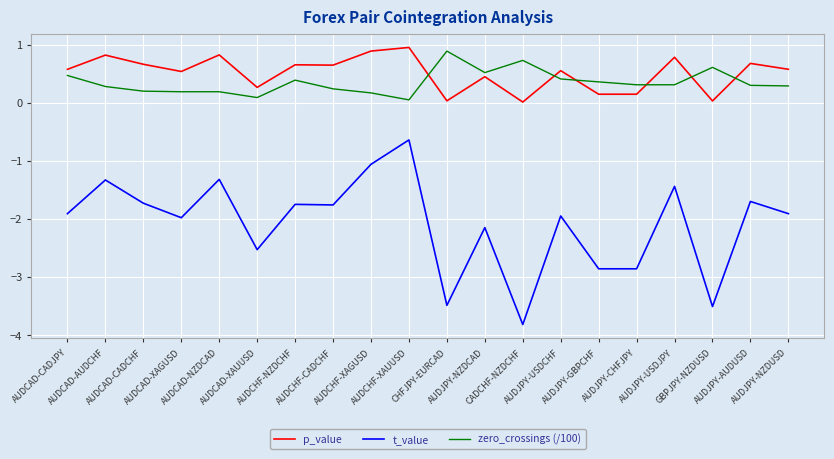

Which series has the largest total across all categories?

p_value